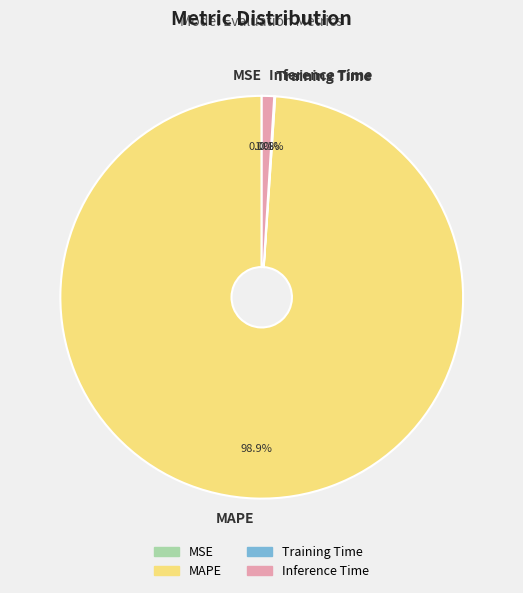

Which has a higher value, Inference Time or MAPE?

MAPE